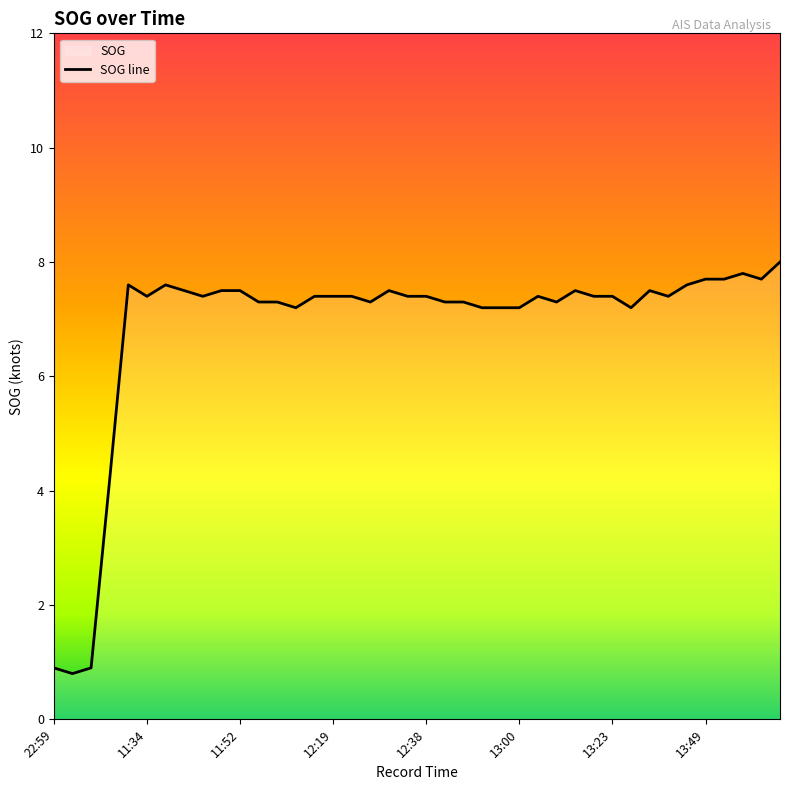

At which category does the chart reach its peak across all series?

2024-04-16 14:07